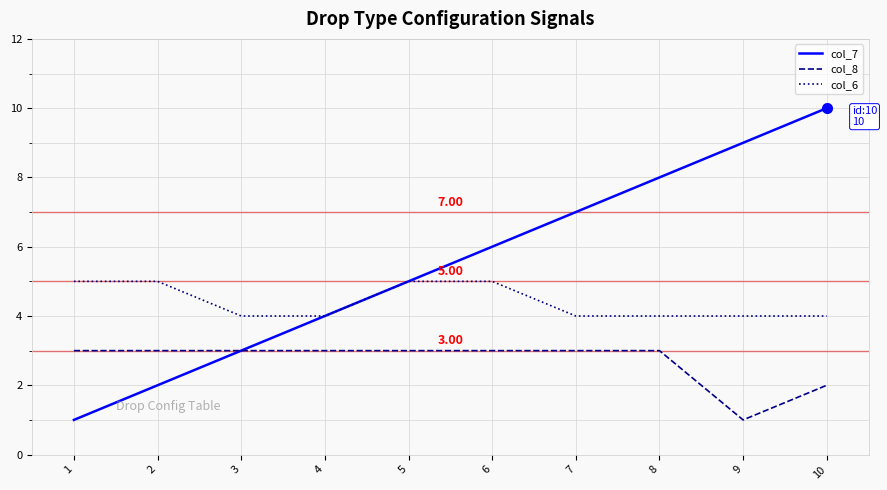

Does the chart display data point markers on the line(s)?

No